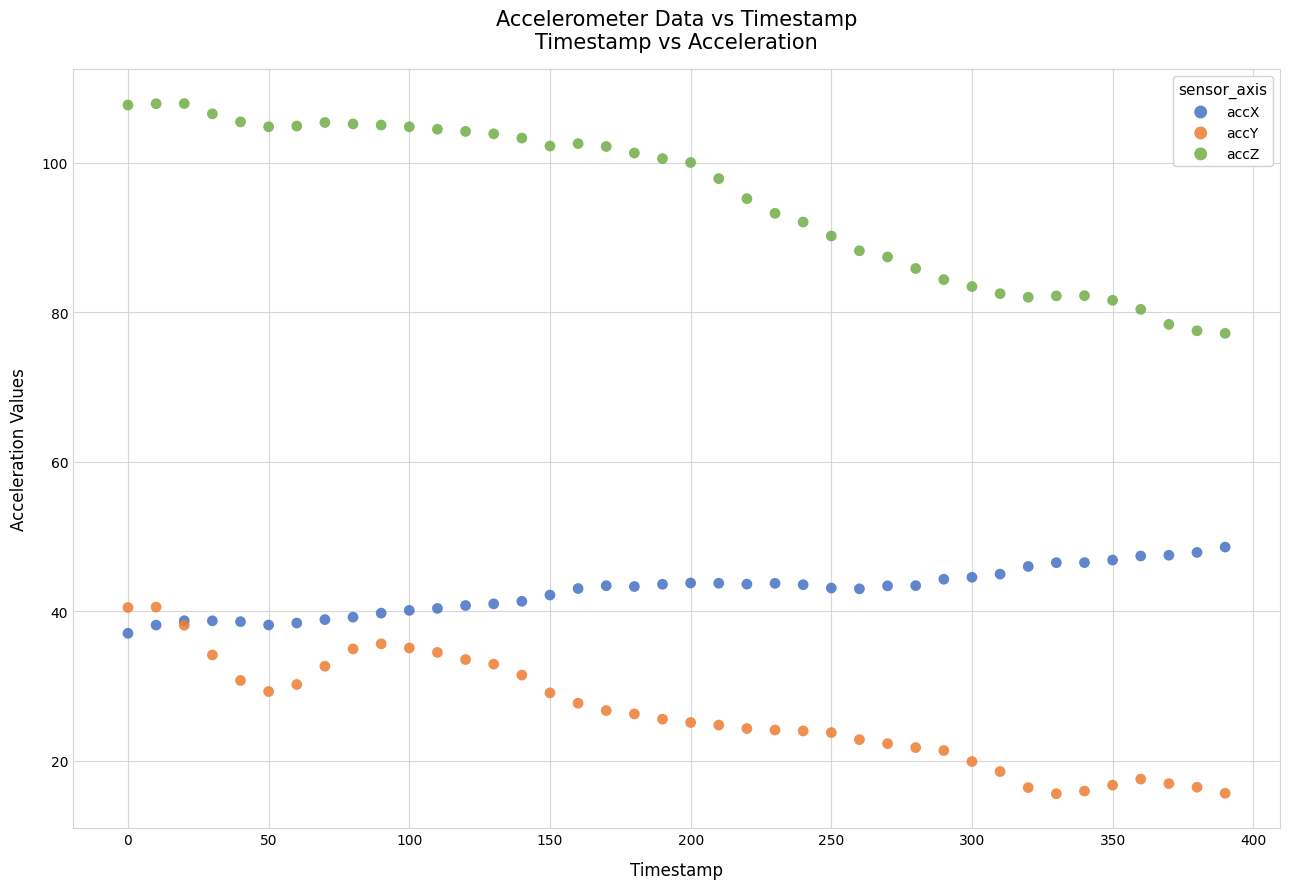

Which series reaches the maximum Y coordinate?

accZ